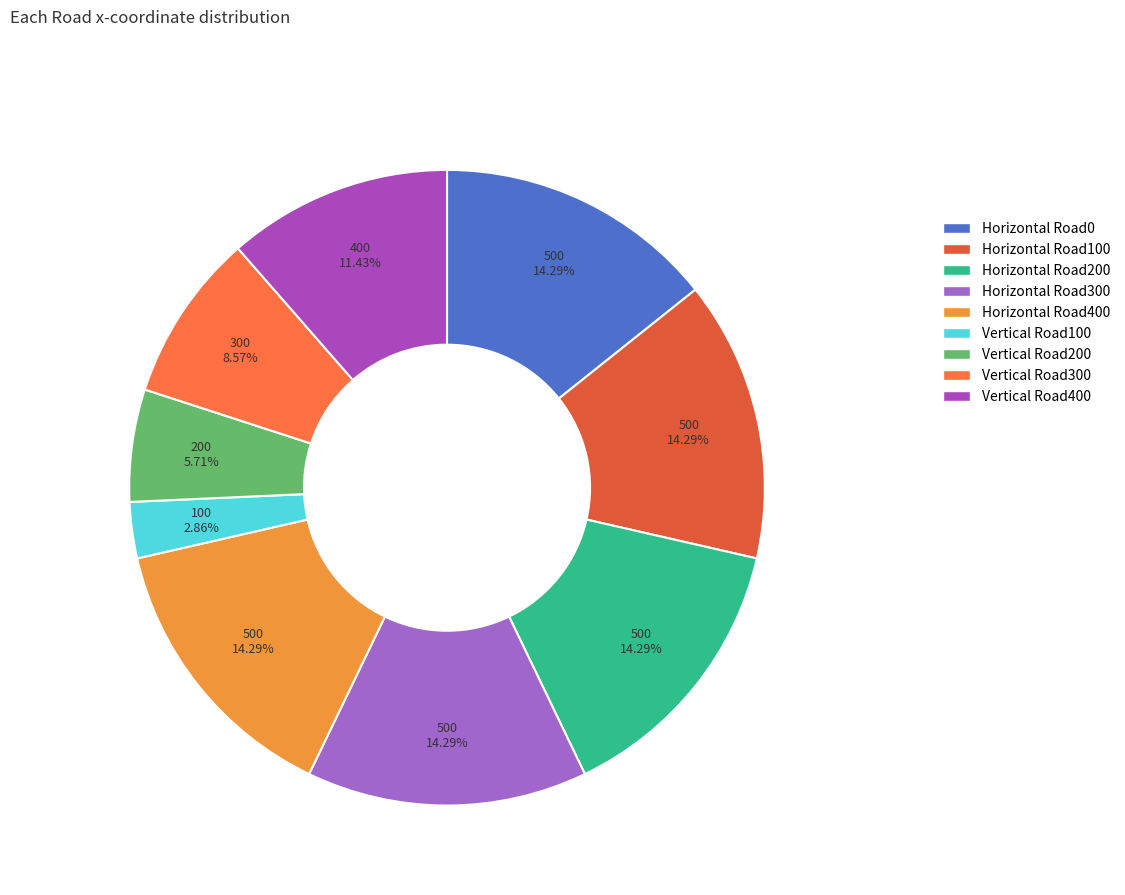

Is it true that Horizontal Road400 is 1% of the pie?

False